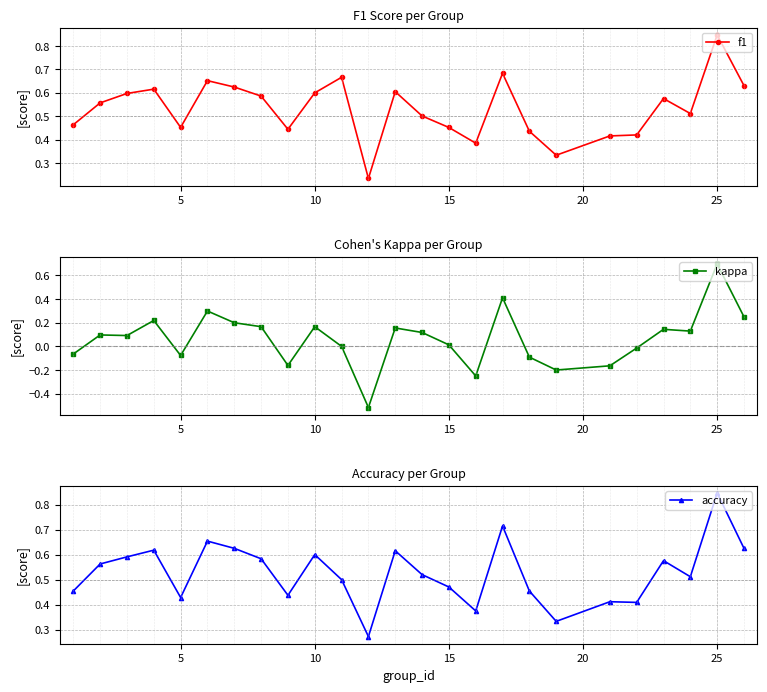

What are all the series names shown in the legend?

f1, kappa, accuracy